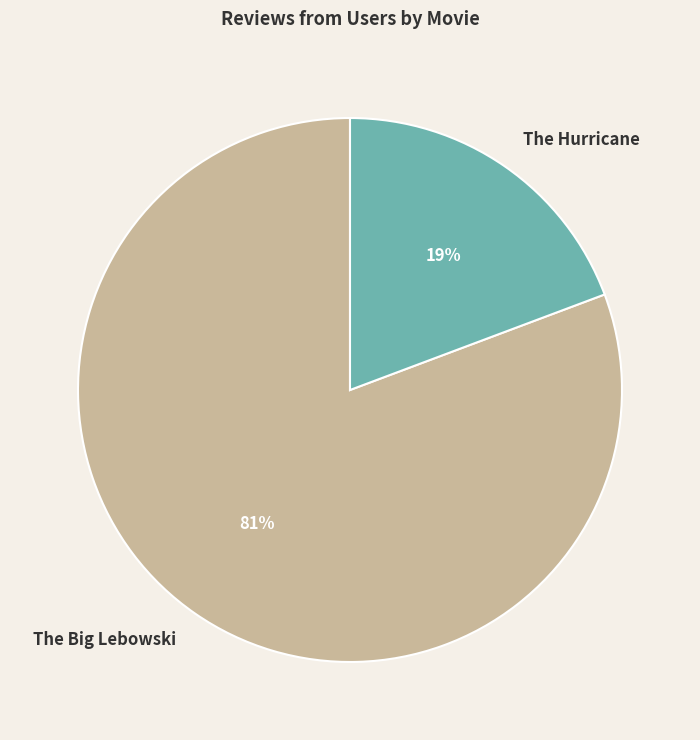

Is there a majority slice in this chart?

Yes